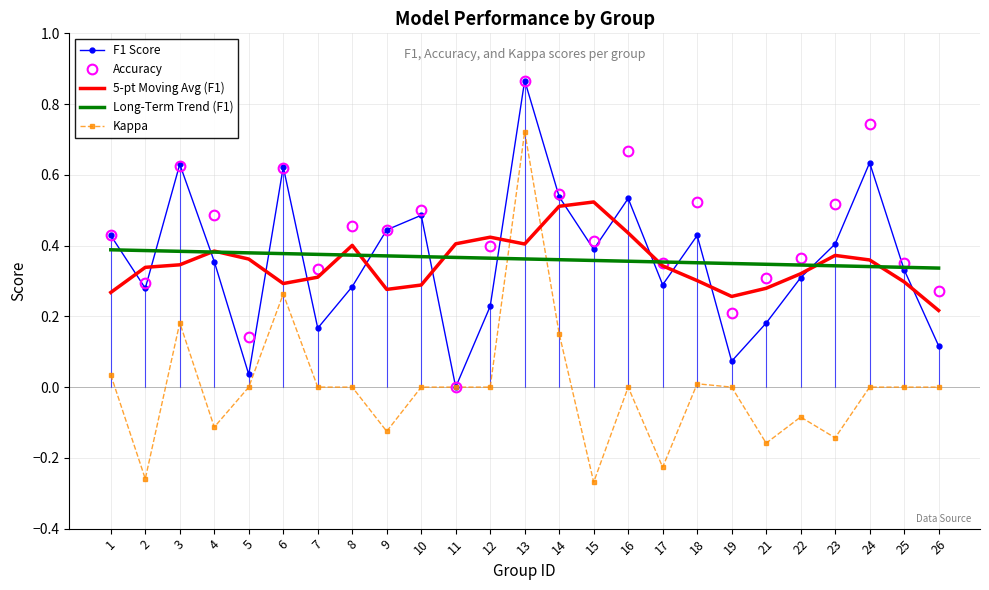

Between 17 and 26, which series saw the biggest shift?

Kappa